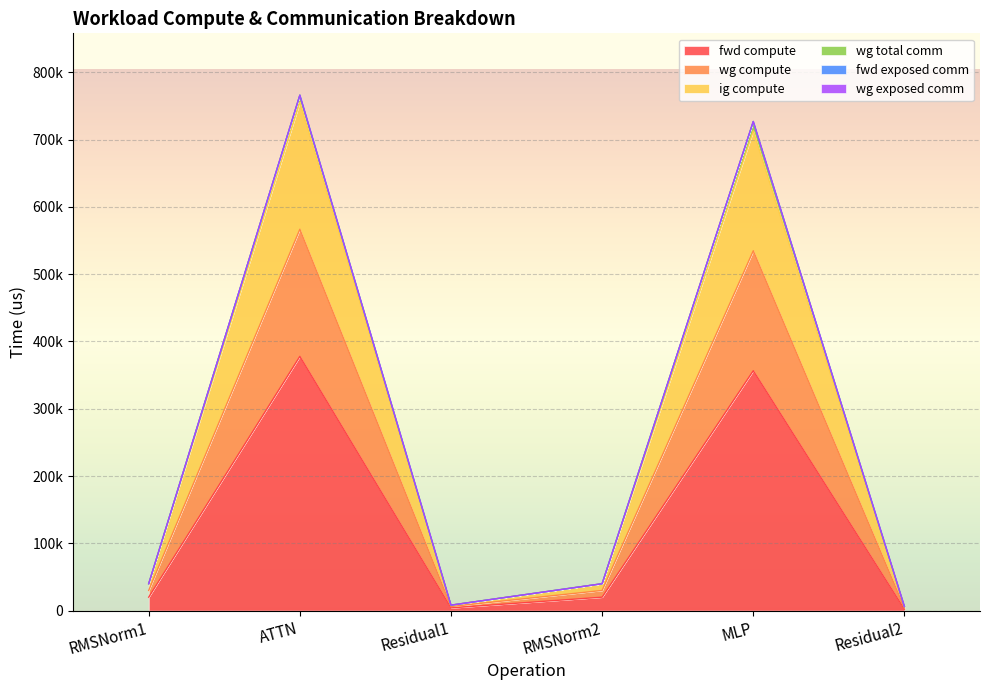

What is the total value across all series at Residual2?

12238.8